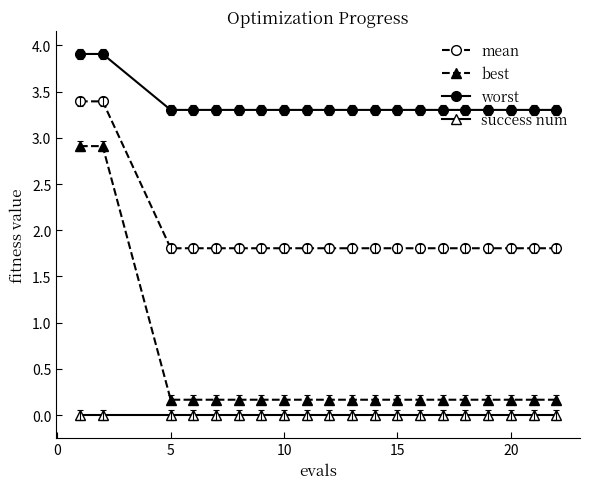

Which series has the largest total across all categories?

worst